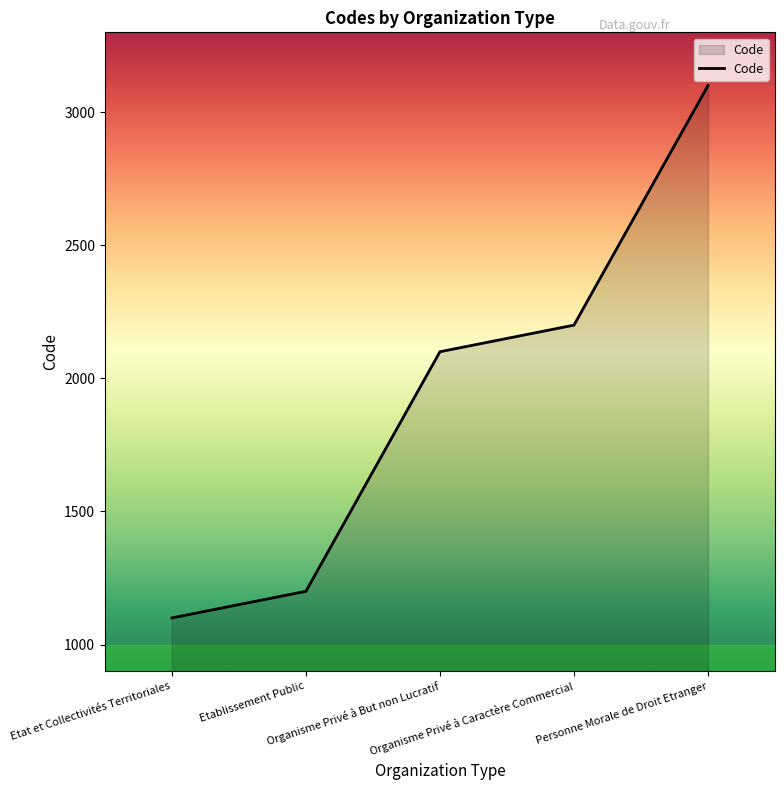

How many lines are shown in the chart?

1